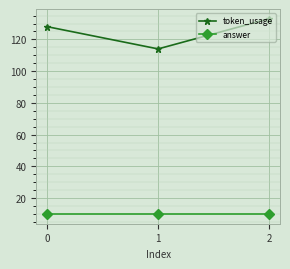

Reading left to right, what are all the values shown in this chart?

token_usage: 0=128	1=114	2=133
answer: 0=10	1=10	2=10